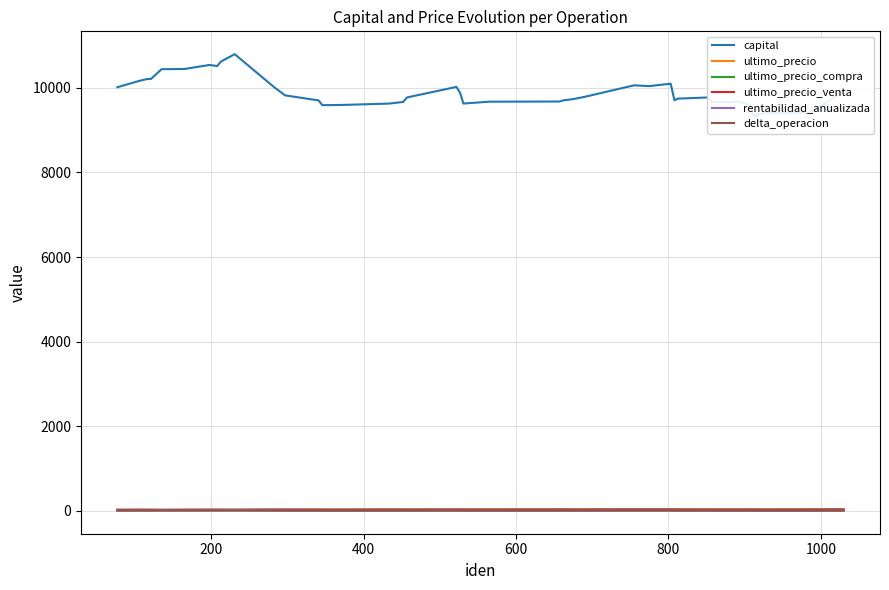

True or false: capital has a value of 17282.3 at 1200.

False